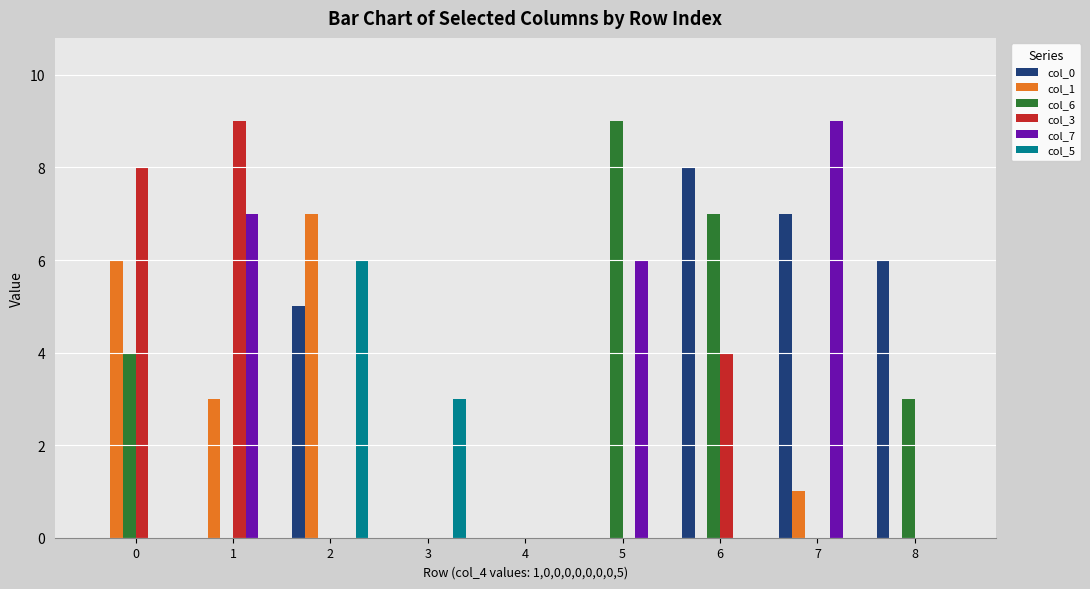

Is the value of col_6 at 7 greater than the value of col_1 at 1?

No